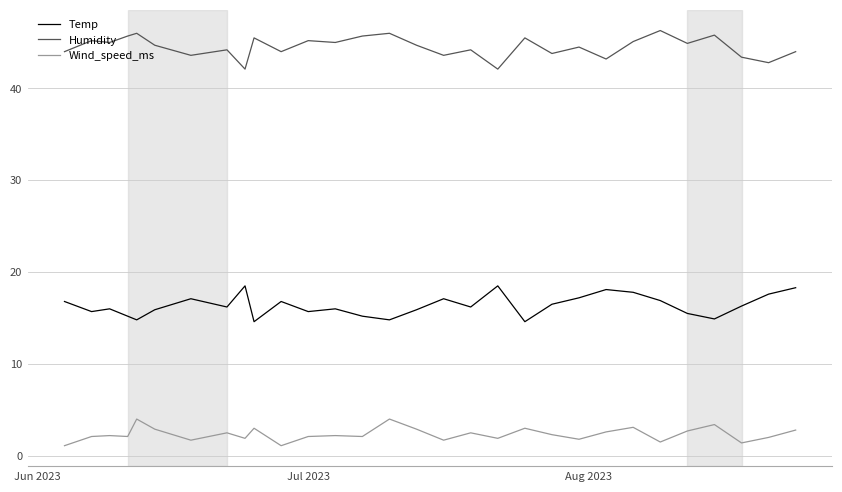

What is the difference between the maximum and minimum values in the Humidity series?

4.2